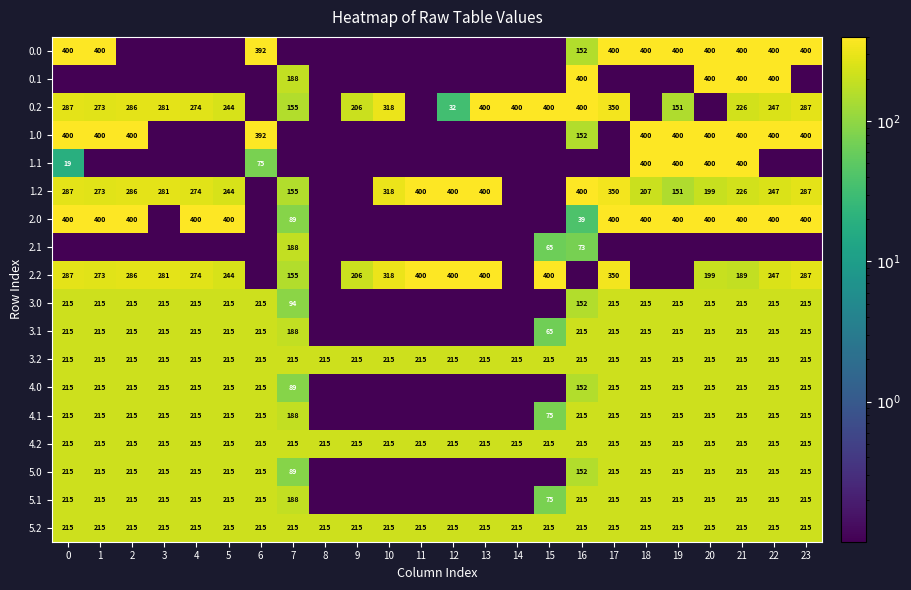

How many series are shown in this chart?

18